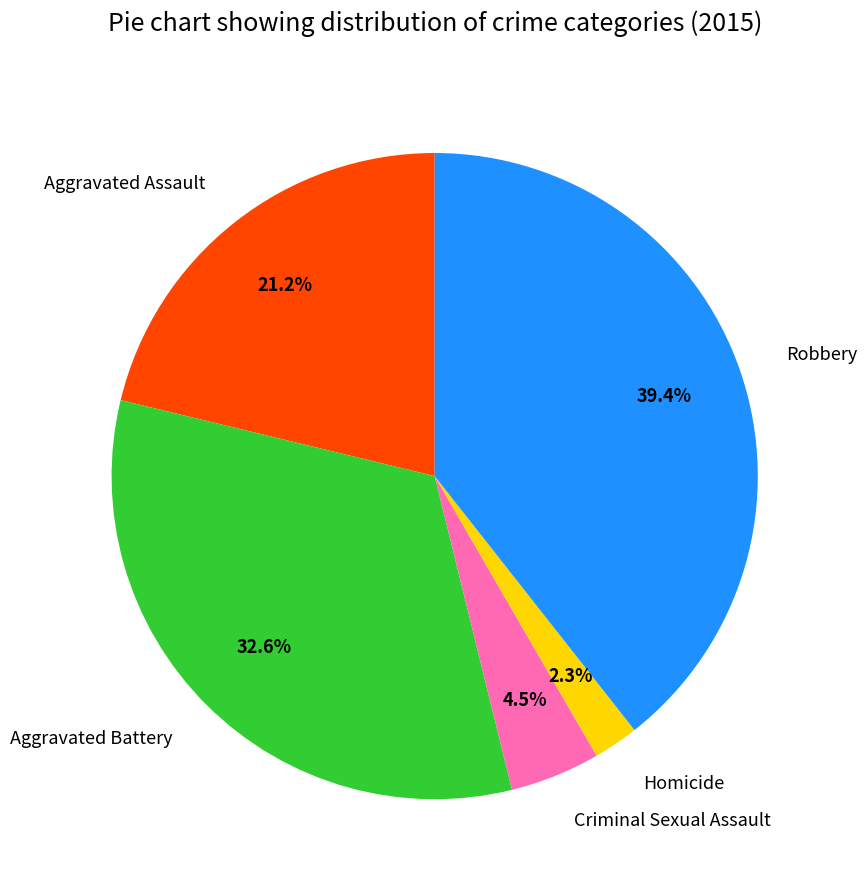

Between Aggravated Battery and Aggravated Assault, which is larger?

Aggravated Battery